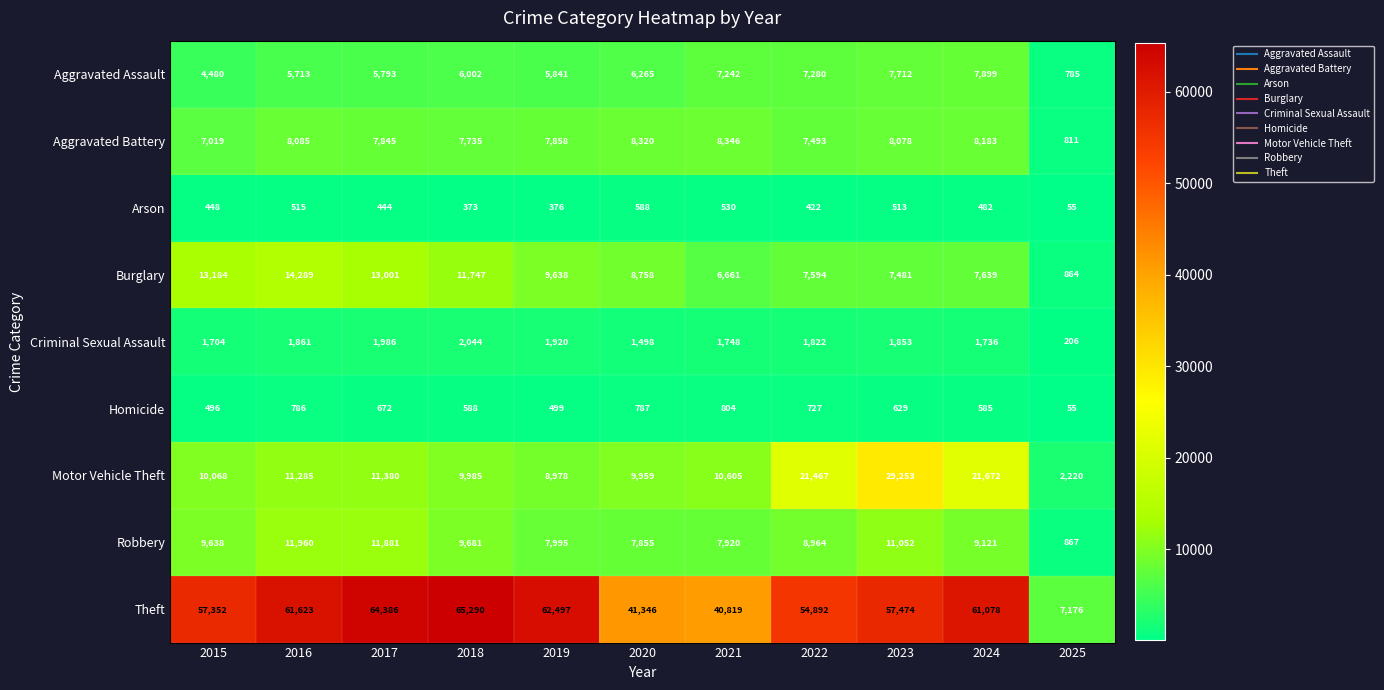

Which series has the largest total across all categories?

Theft